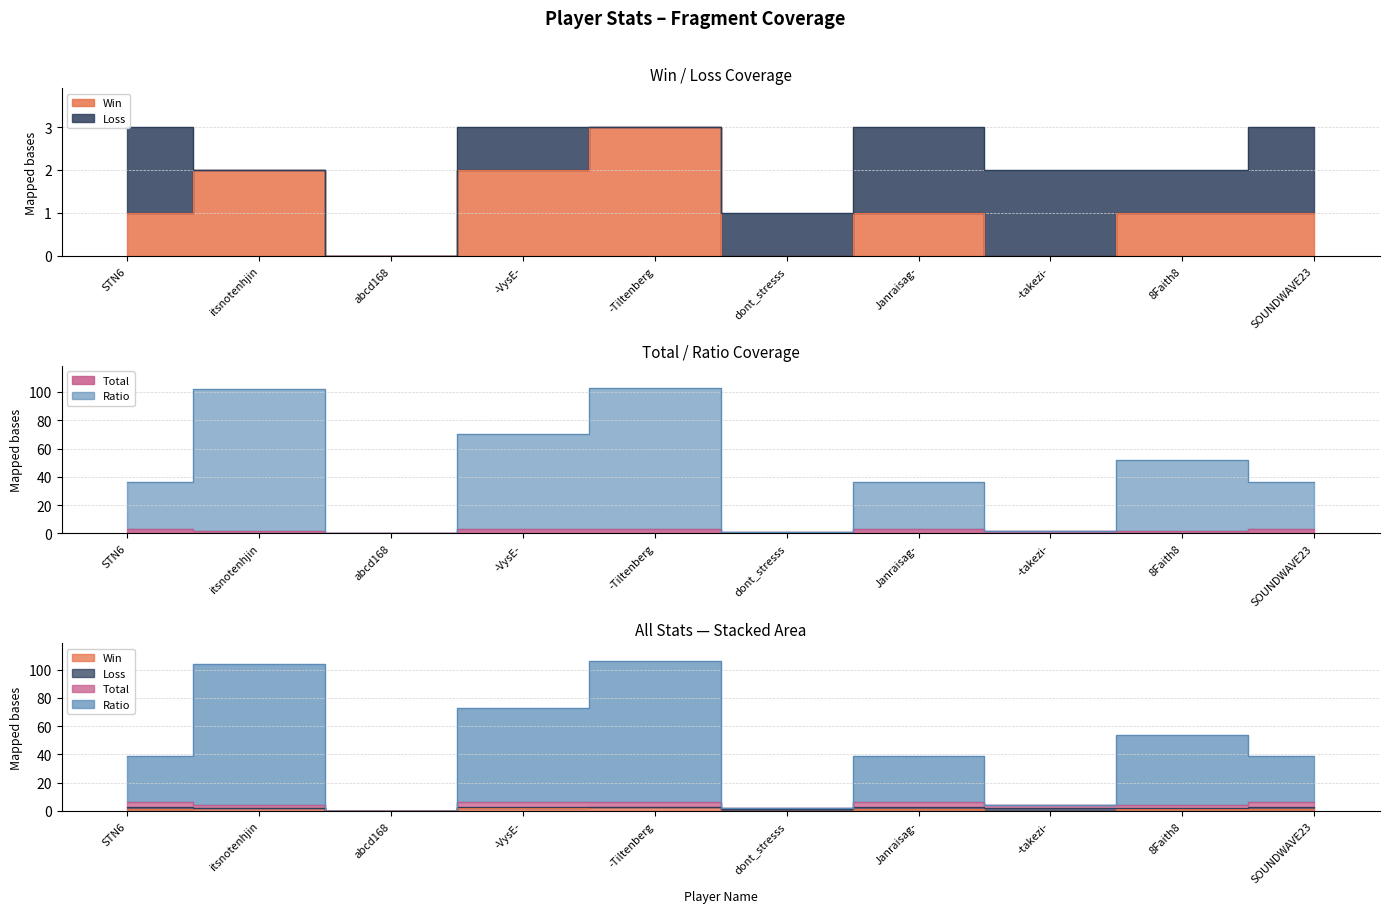

Which label corresponds to the largest value in the chart?

-Tiltenberg